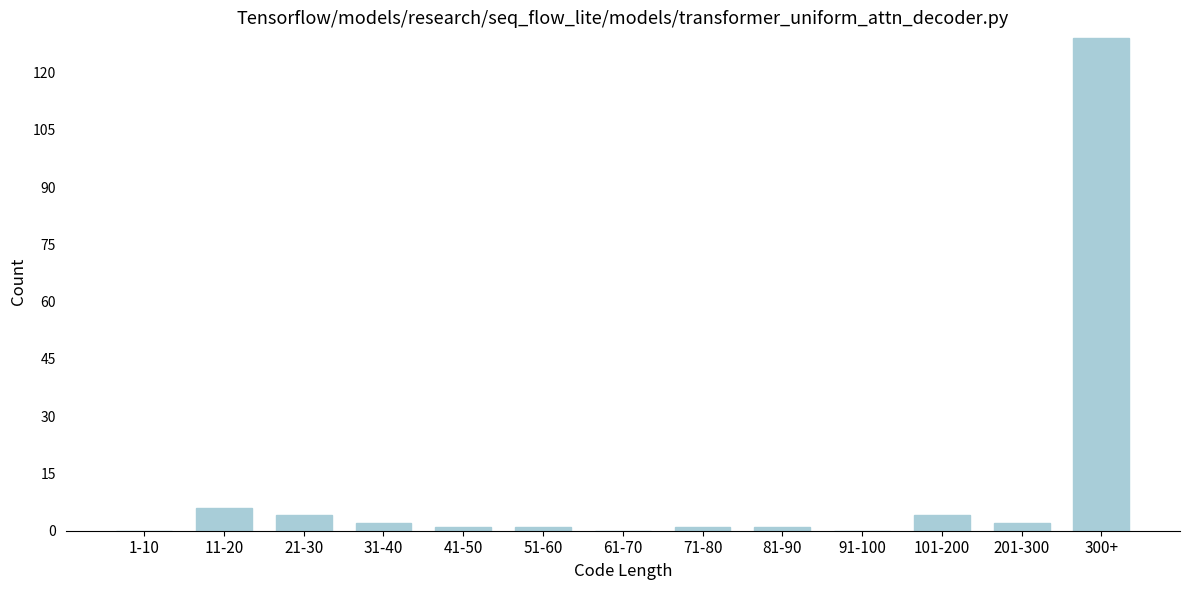

Reading right to left, what are all the values shown in this chart?

300+=129	201-300=2	101-200=4	91-100=0	81-90=1	71-80=1	61-70=0	51-60=1	41-50=1	31-40=2	21-30=4	11-20=6	1-10=0